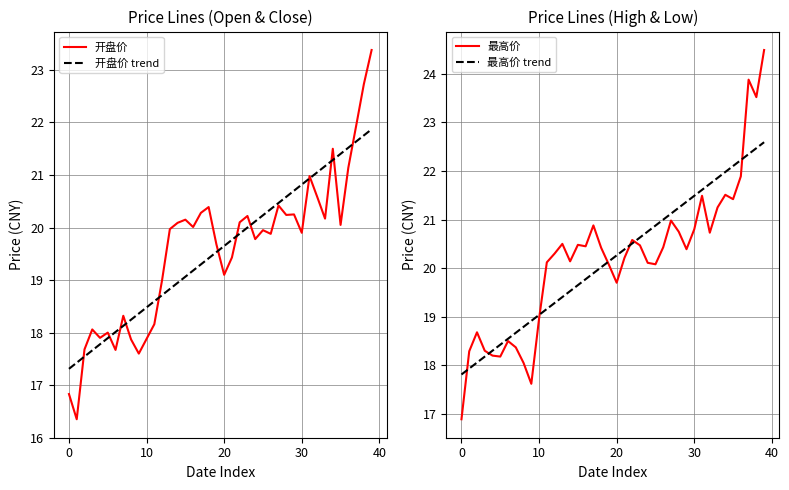

What is the highest value of the 开盘价 trend series?

21.9